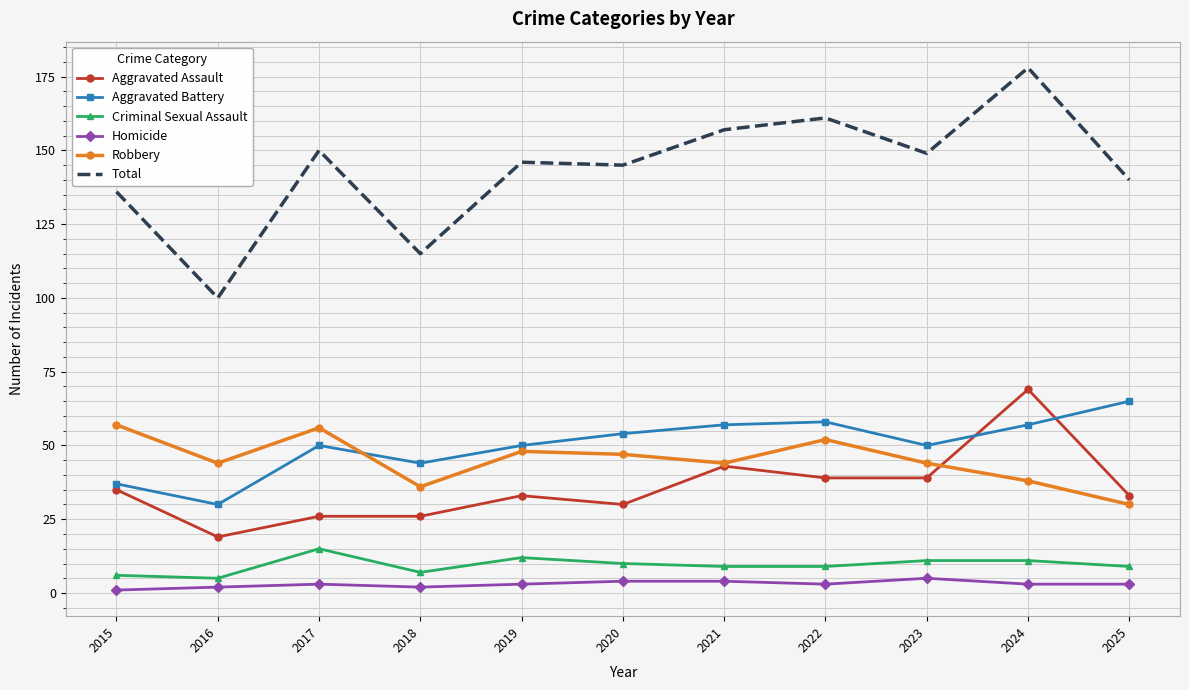

Which series has the largest total across all categories?

Total